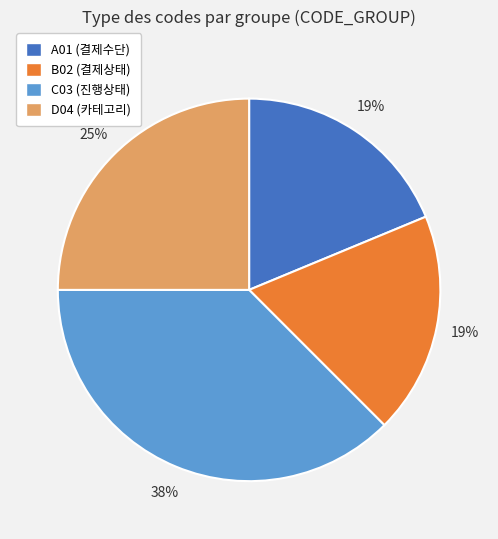

Does D04 represent more than half of the total?

No